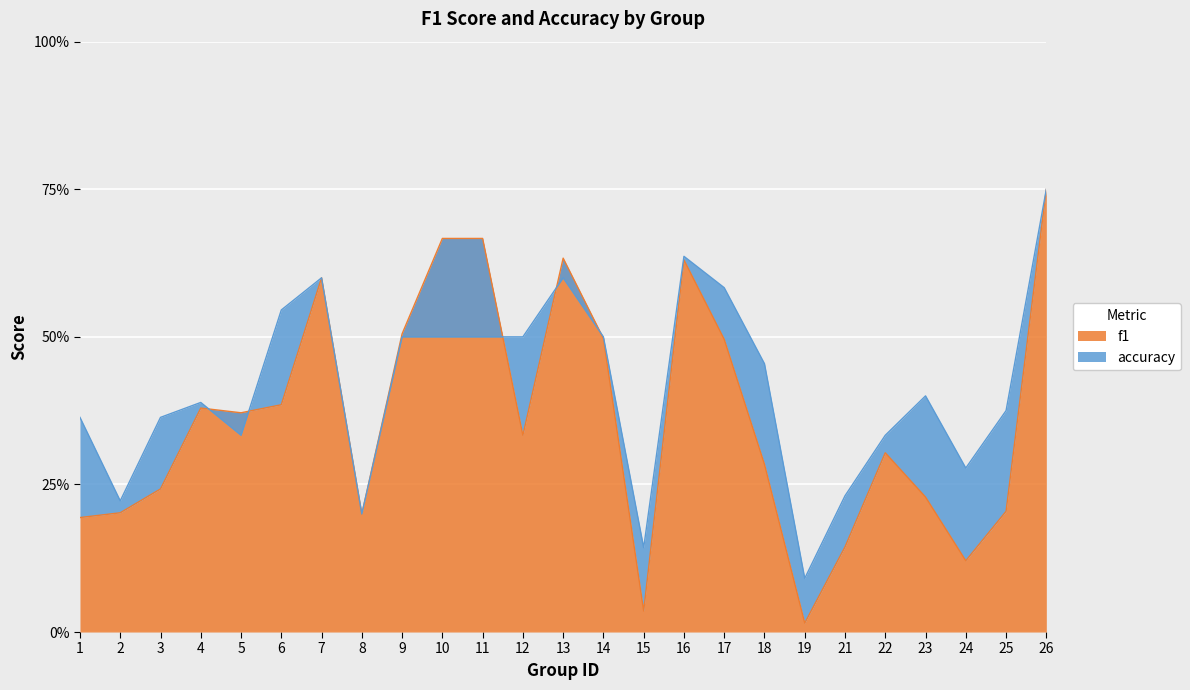

Between 12 and 14, which series saw the biggest shift?

f1